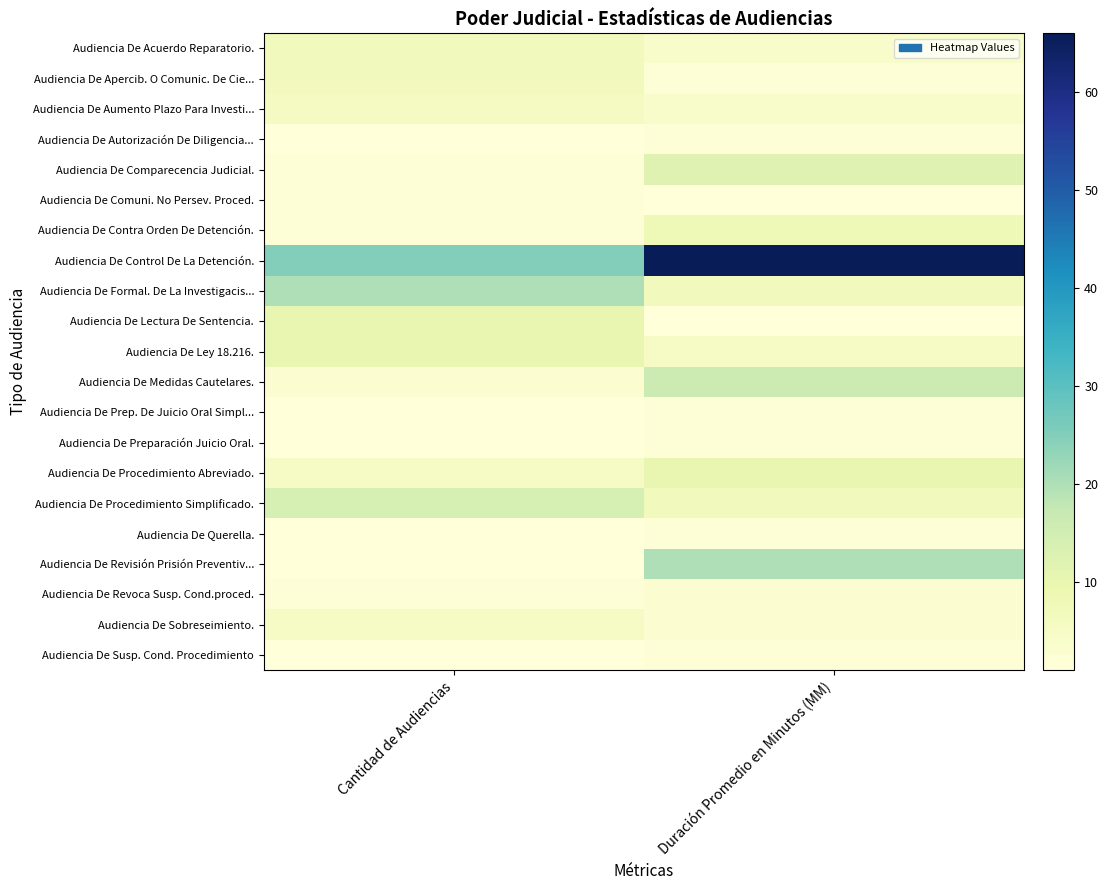

What is the spread (max minus min) of values at Duración Promedio en Minutos (MM)?

65